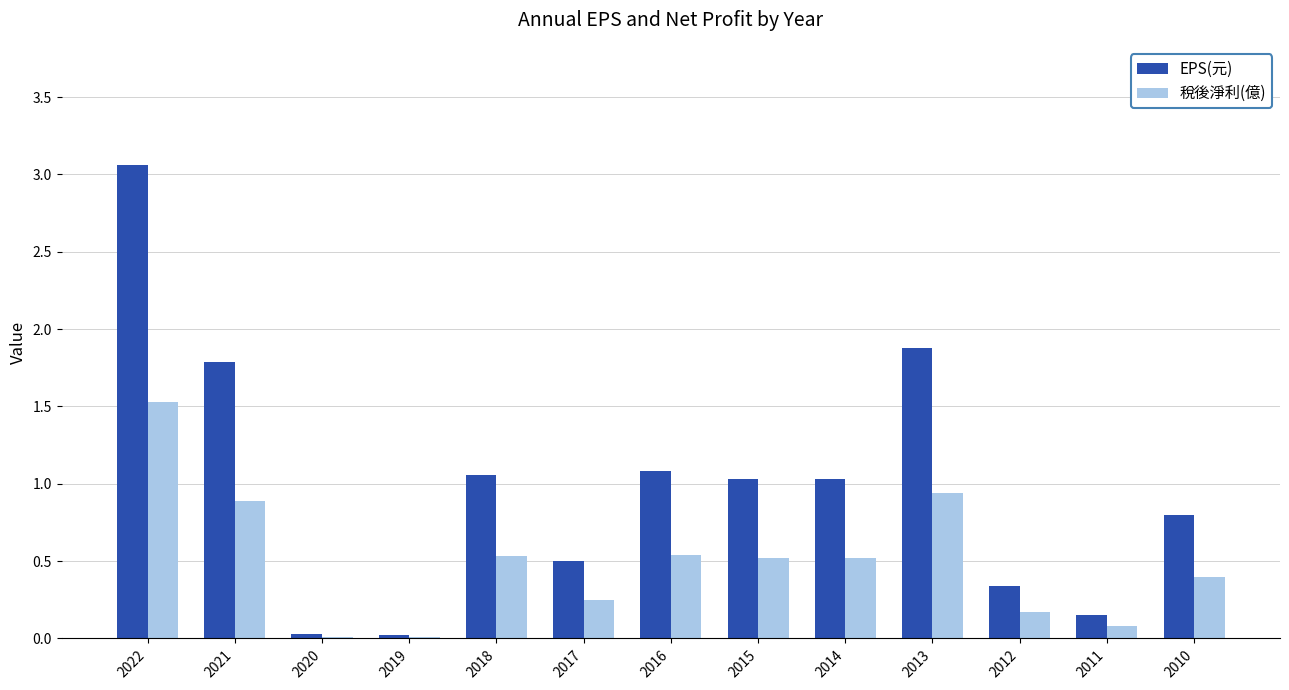

At which category is the sum across all series the highest?

2022